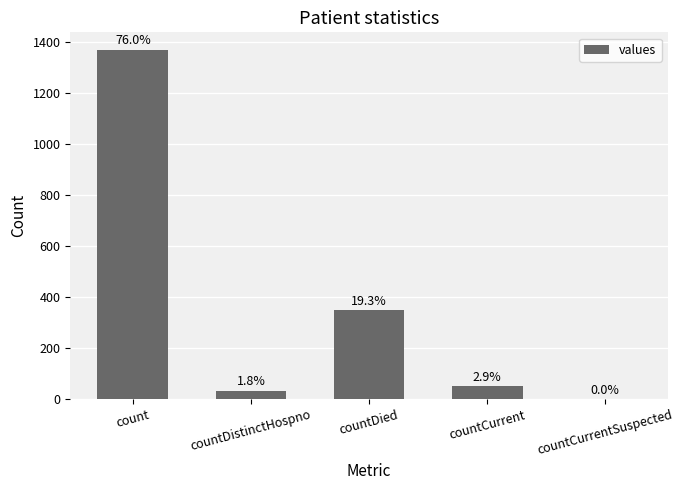

Which label corresponds to the smallest value in the chart?

countCurrentSuspected